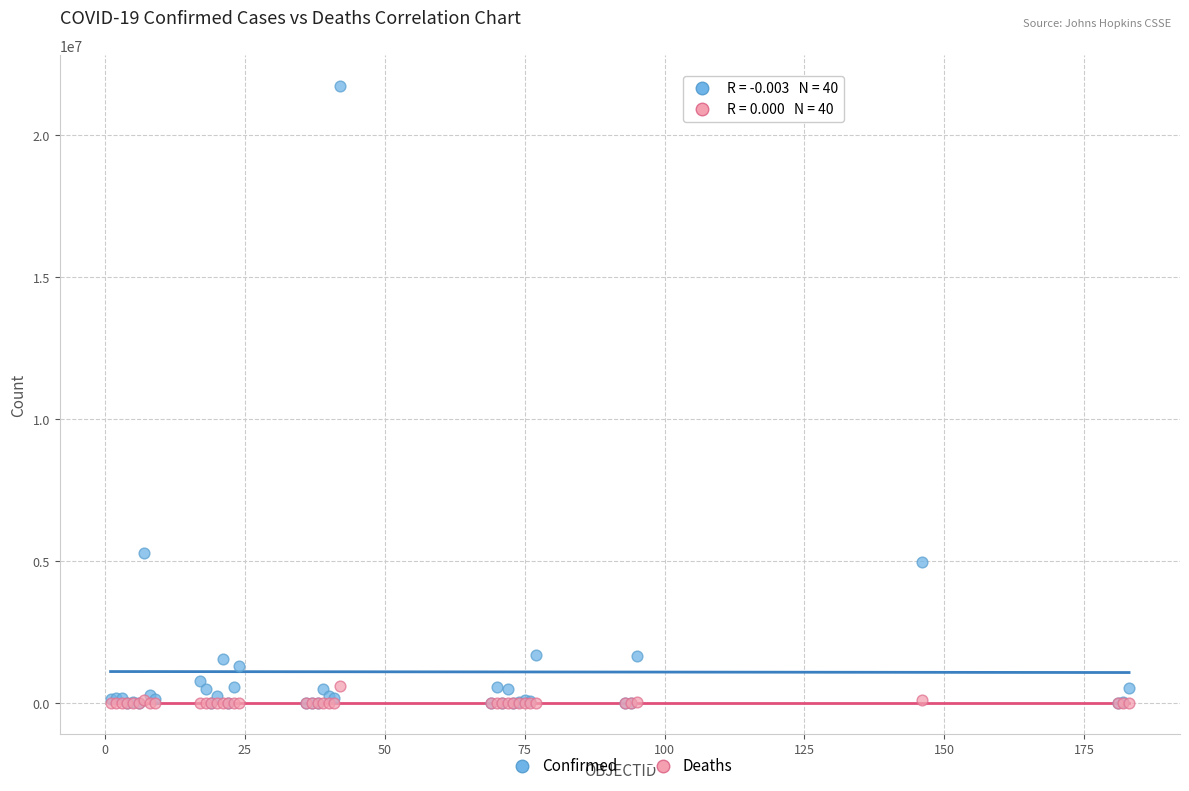

Across all series, what Y value is closest to 10861781?

5279818